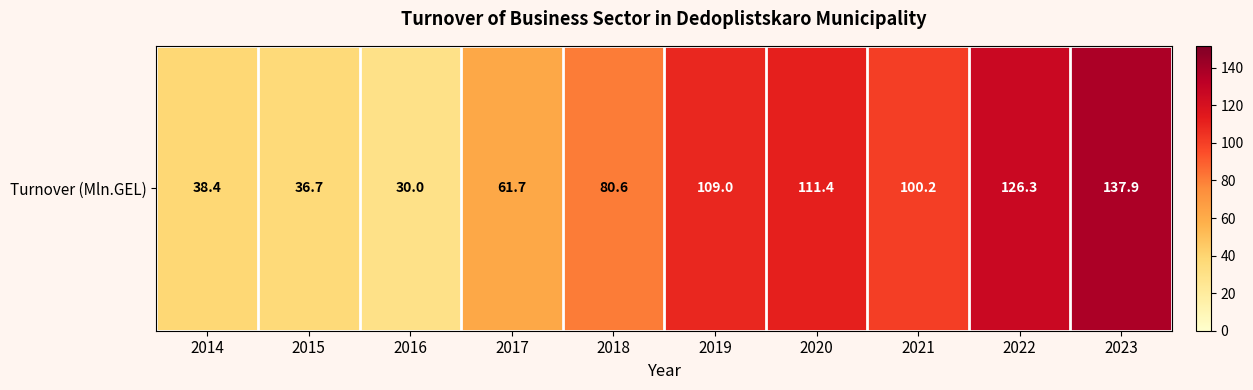

What is the average value?

83.2